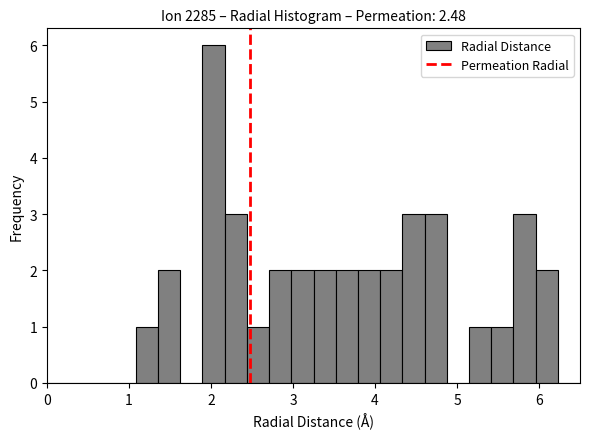

Around what value on the x-axis is the tallest bar? Give the approximate position of its centre, as read against the axis.

2.0